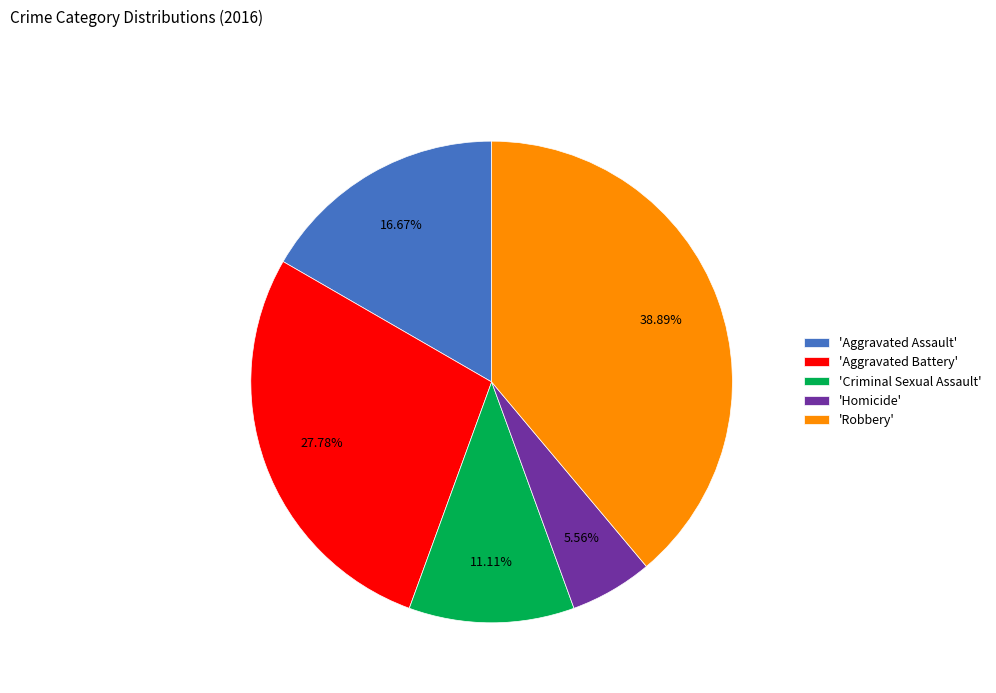

Between 'Homicide' and 'Aggravated Assault', which is larger?

'Aggravated Assault'